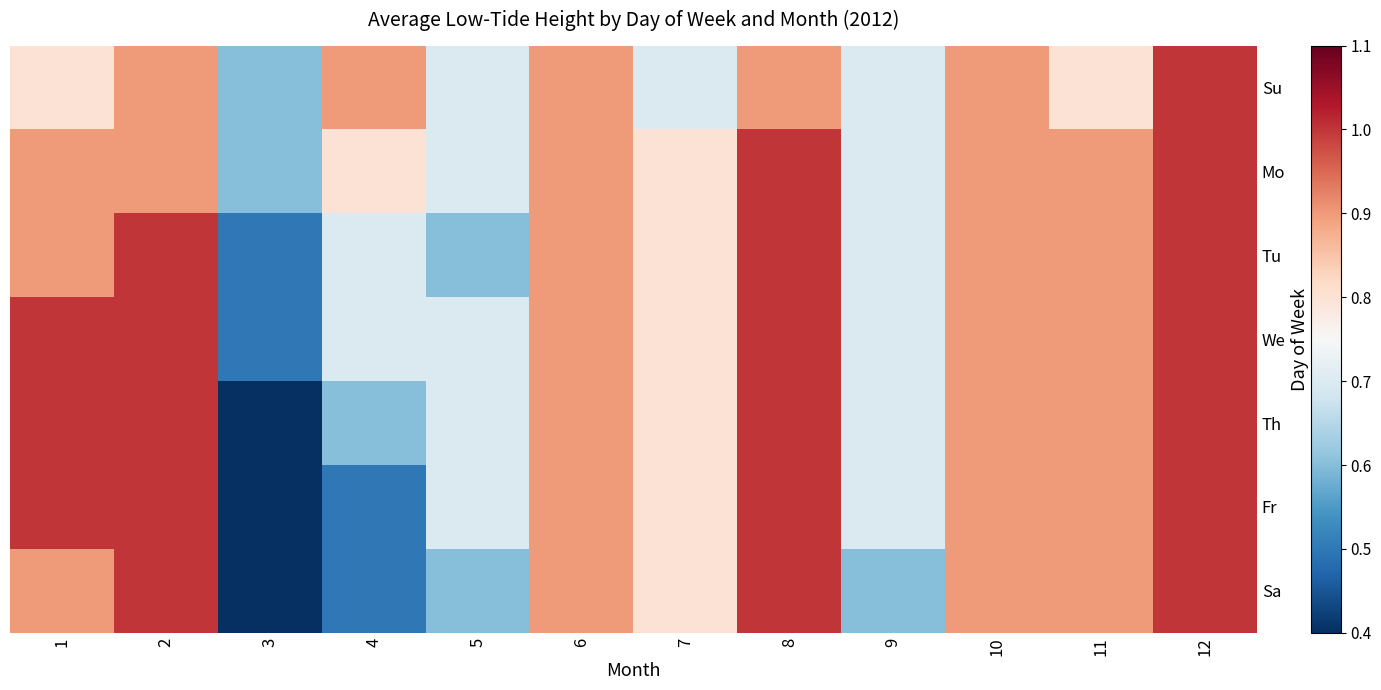

Reading left to right, transcribe all the data shown in this chart.

Su: 1=0.8	2=0.9	3=0.6	4=0.9	5=0.7	6=0.9	7=0.7	8=0.9	9=0.7	10=0.9	11=0.8	12=1.0
Mo: 1=0.9	2=0.9	3=0.6	4=0.8	5=0.7	6=0.9	7=0.8	8=1.0	9=0.7	10=0.9	11=0.9	12=1.0
Tu: 1=0.9	2=1.0	3=0.5	4=0.7	5=0.6	6=0.9	7=0.8	8=1.0	9=0.7	10=0.9	11=0.9	12=1.0
We: 1=1.0	2=1.0	3=0.5	4=0.7	5=0.7	6=0.9	7=0.8	8=1.0	9=0.7	10=0.9	11=0.9	12=1.0
Th: 1=1.0	2=1.0	3=0.4	4=0.6	5=0.7	6=0.9	7=0.8	8=1.0	9=0.7	10=0.9	11=0.9	12=1.0
Fr: 1=1.0	2=1.0	3=0.4	4=0.5	5=0.7	6=0.9	7=0.8	8=1.0	9=0.7	10=0.9	11=0.9	12=1.0
Sa: 1=0.9	2=1.0	3=0.4	4=0.5	5=0.6	6=0.9	7=0.8	8=1.0	9=0.6	10=0.9	11=0.9	12=1.0